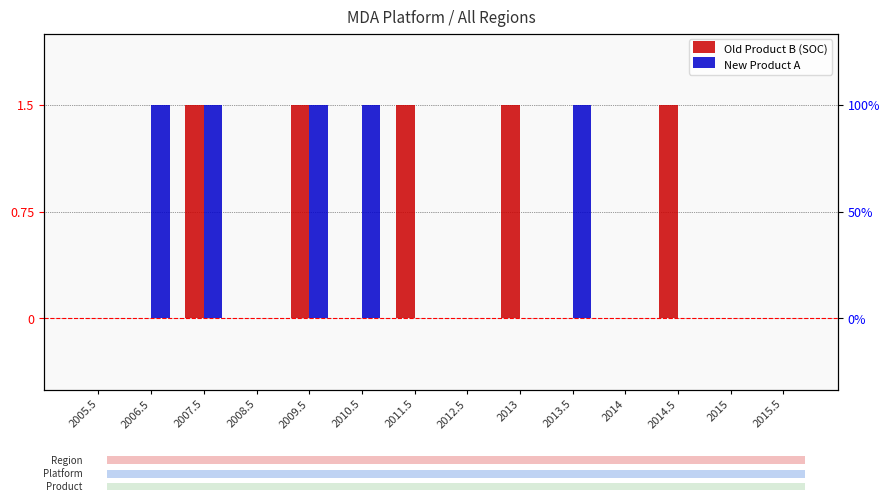

What is the difference between the maximum and minimum values in the New Product A series?

1.5